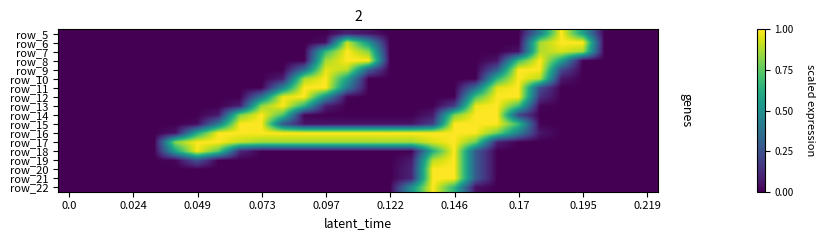

How many categories are shown in the chart?

28